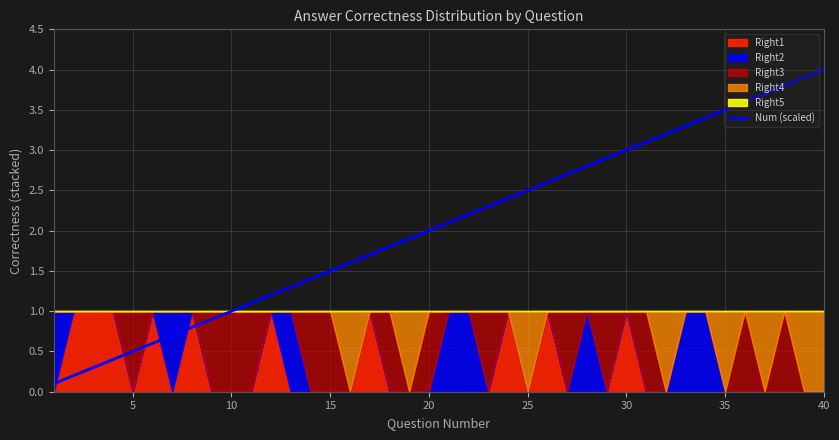

Approximately how many times larger is the value at 10 compared to 35?

0.3